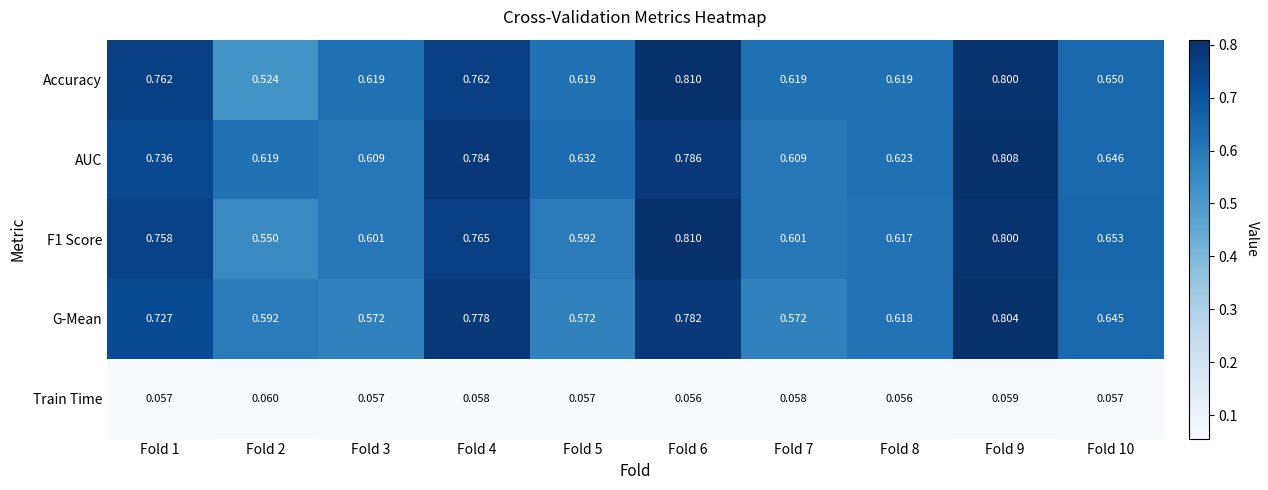

Which series has the largest range (max minus min)?

Accuracy